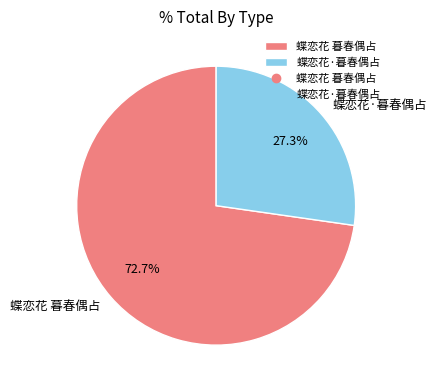

What is the total percentage of 蝶恋花·暮春偶占 and 蝶恋花 暮春偶占?

100.0%